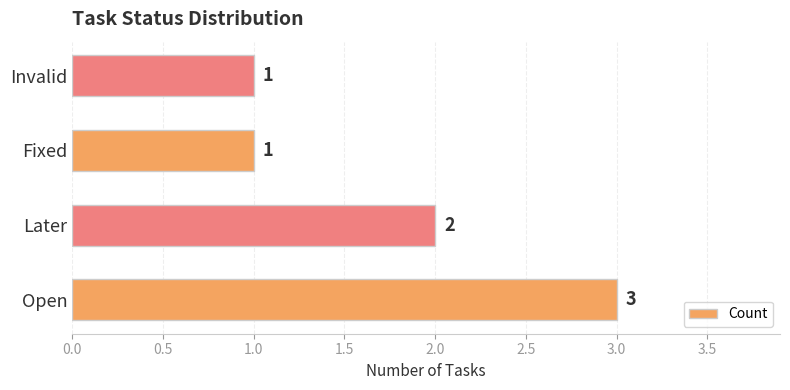

What is the difference between the maximum and minimum values?

2